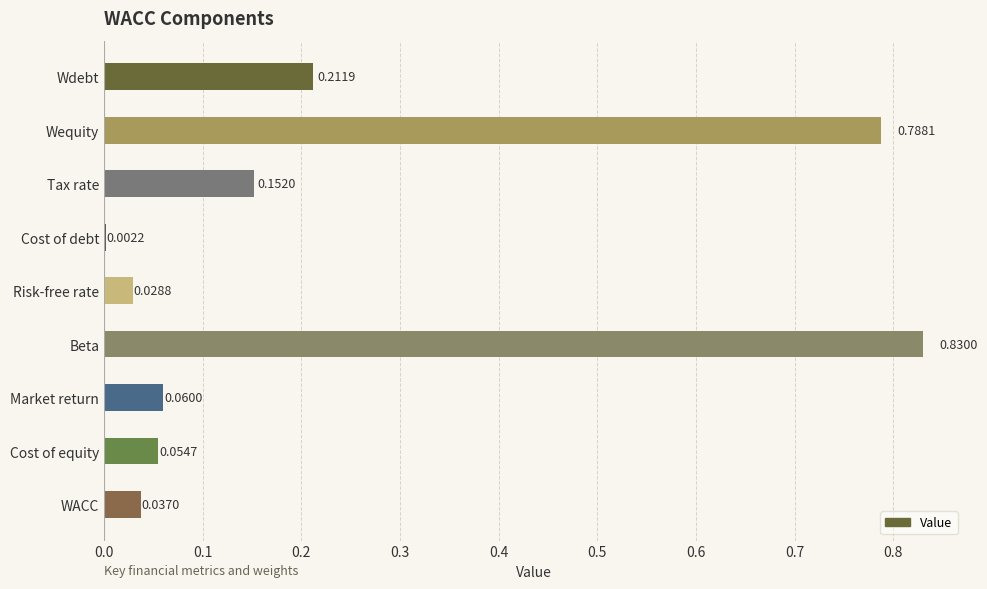

At which category does the chart reach its peak across all series?

Beta